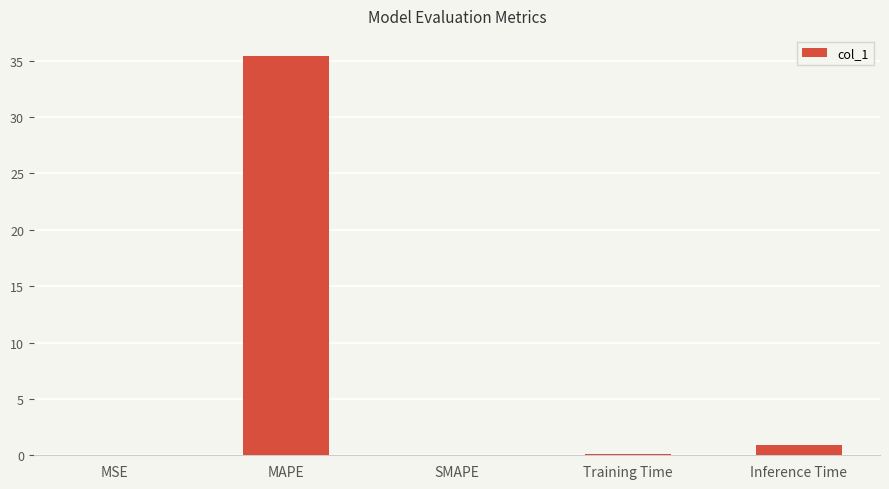

The value at Training Time is 0.1. True or false?

True